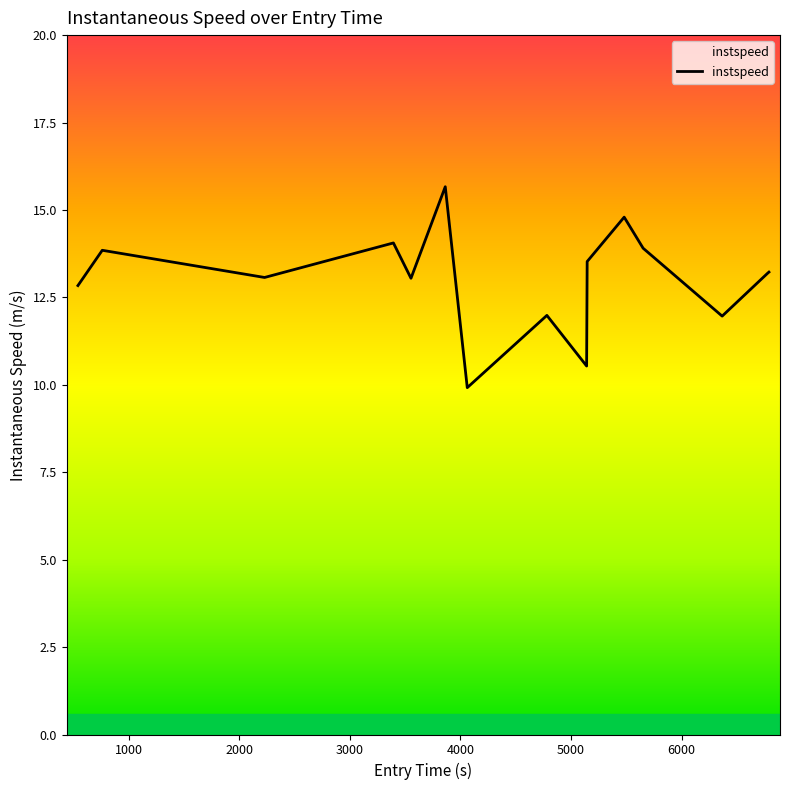

Reading right to left, list all the values displayed in this chart.

13.2	13.2	12.0	13.9	14.8	13.5	10.5	12.0	9.9	15.7	13.0	14.1	13.1	13.8	12.8